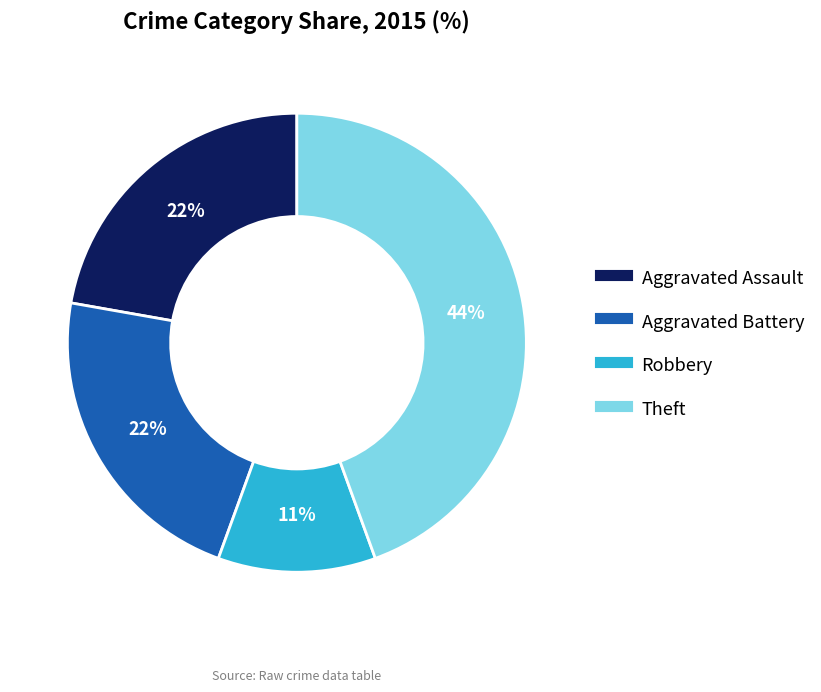

Is there any slice that represents more than half of the pie?

No